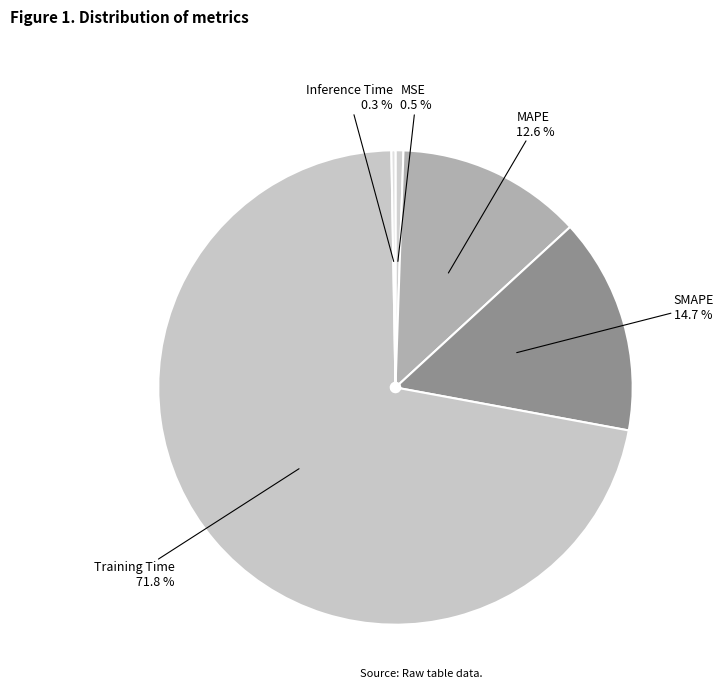

To the nearest percent, what is the average slice percentage?

20%